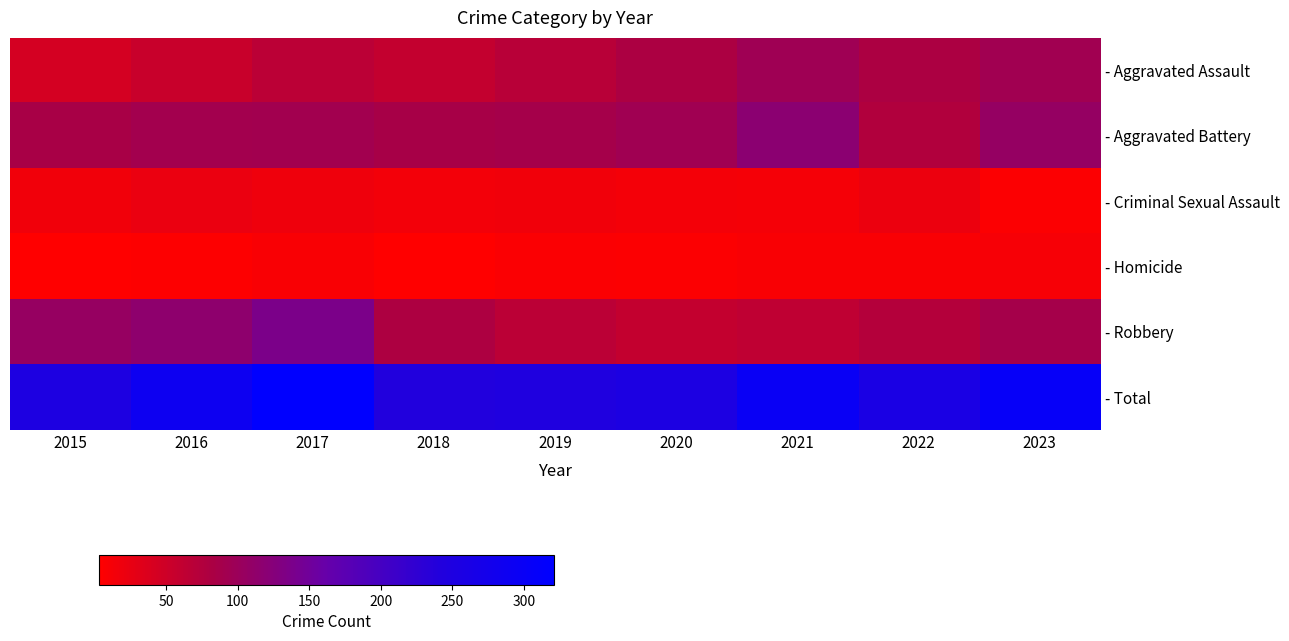

What is the difference between the highest and lowest values at 2015?

248